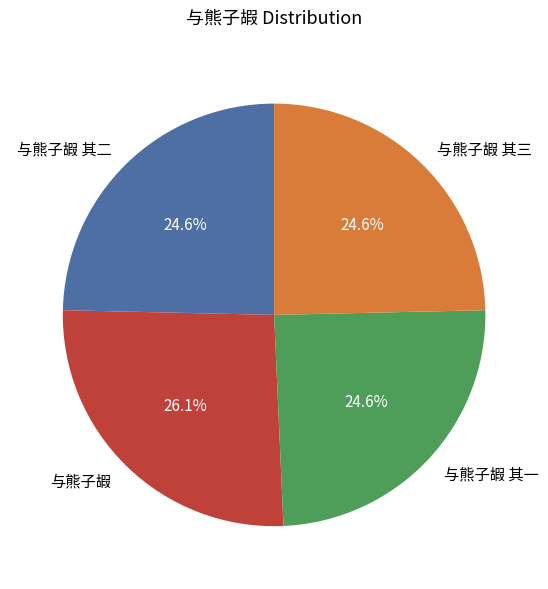

What percentage is the 与熊子嘏 其二 slice, to the nearest percent?

25%